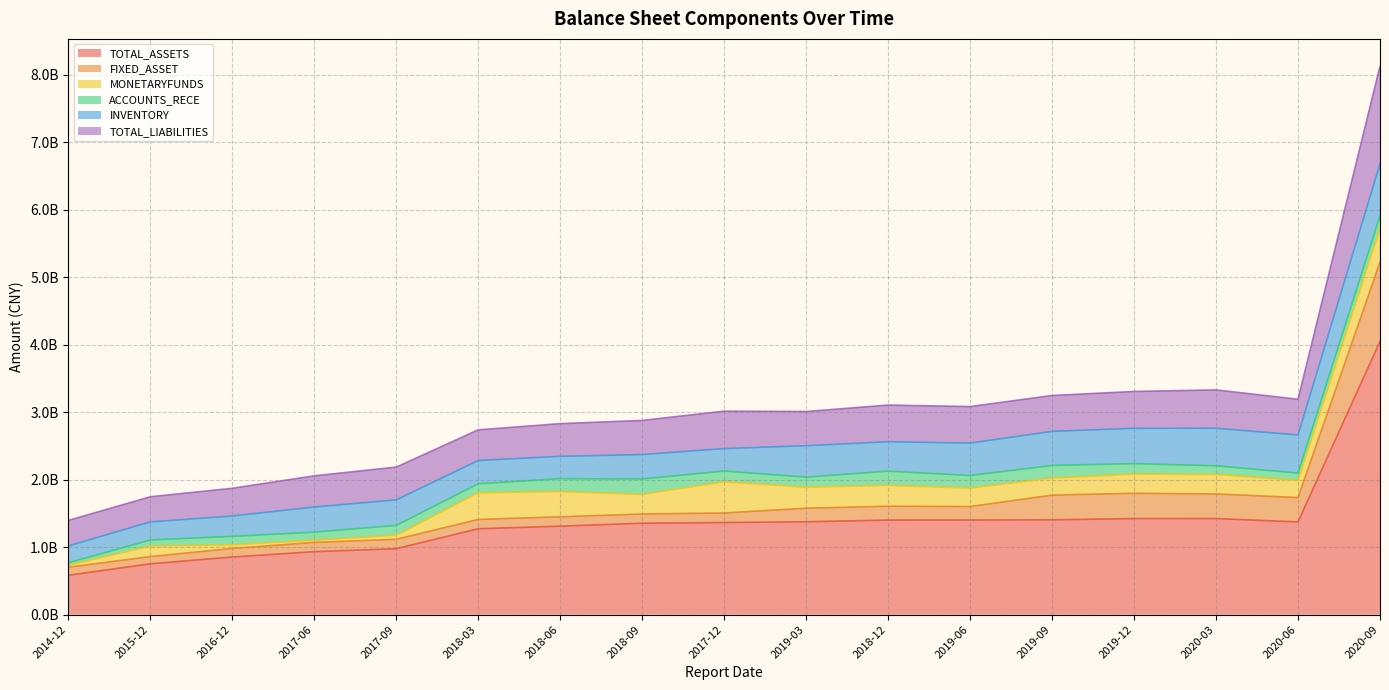

What is the value of the FIXED_ASSET point at the 4th from the left?

137587026.3